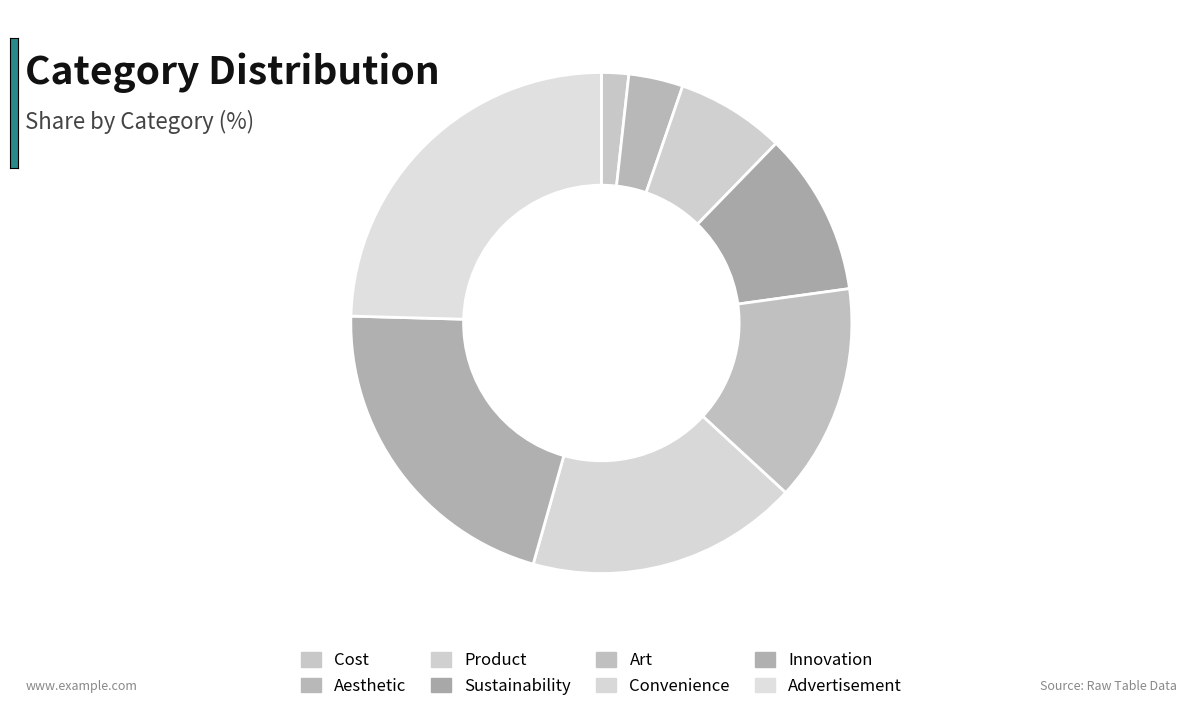

To the nearest percent, what portion does Sustainability represent?

11%